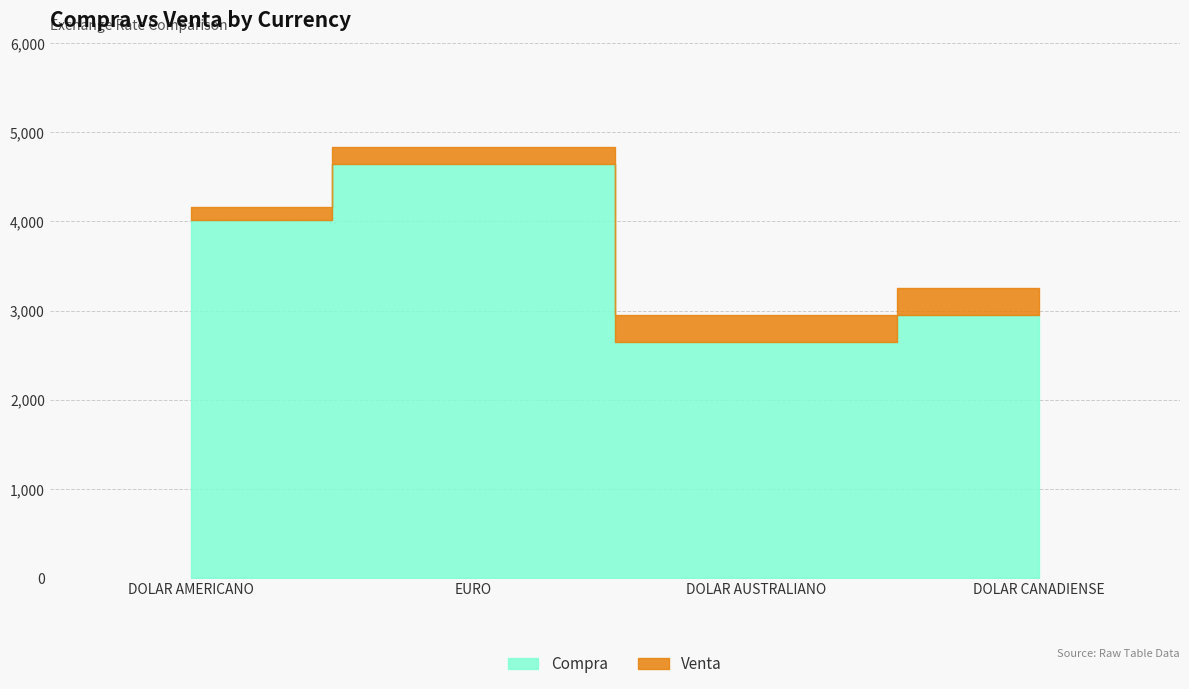

The Compra series shows 4640 at EURO. True or false?

True